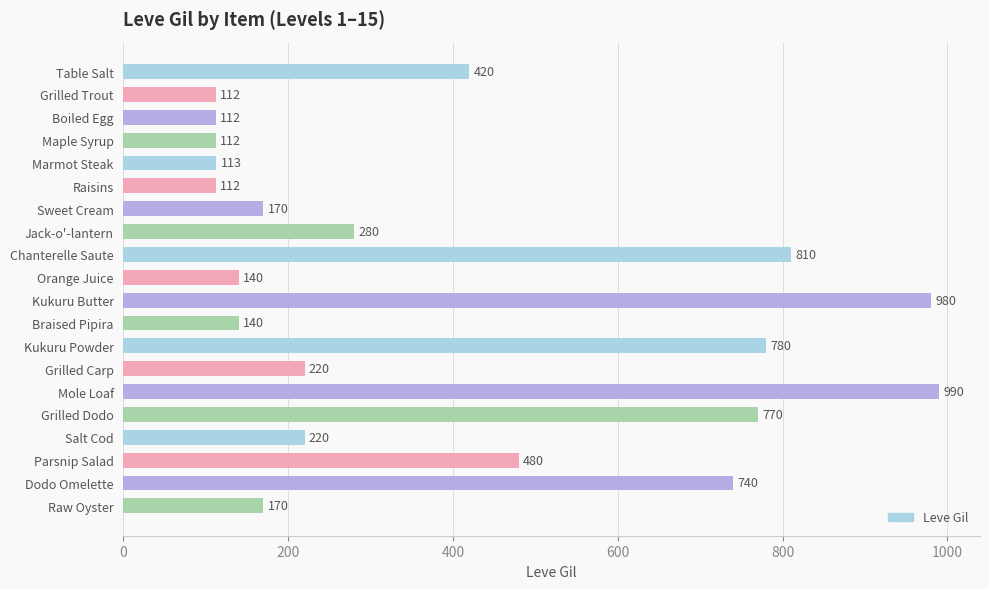

What is the change in value from Grilled Trout to Marmot Steak?

+1